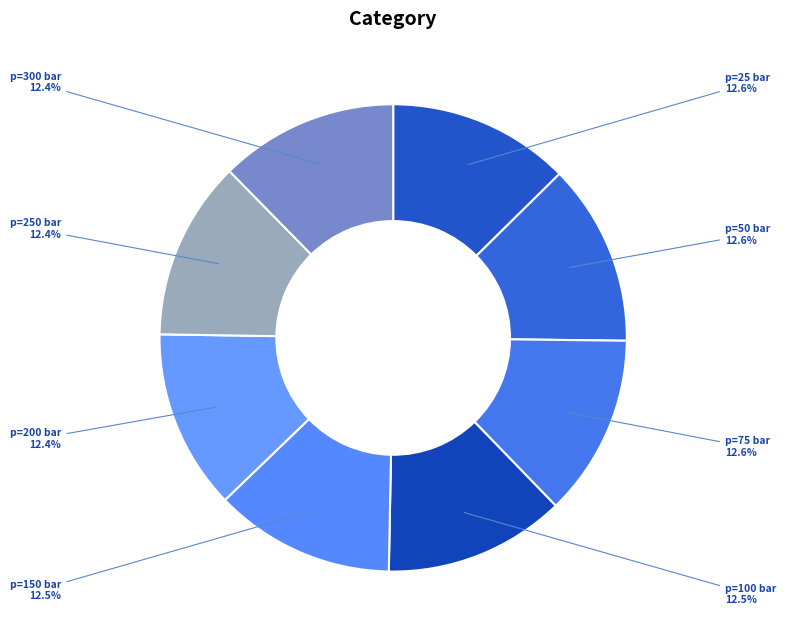

How many segments does this pie chart have?

8